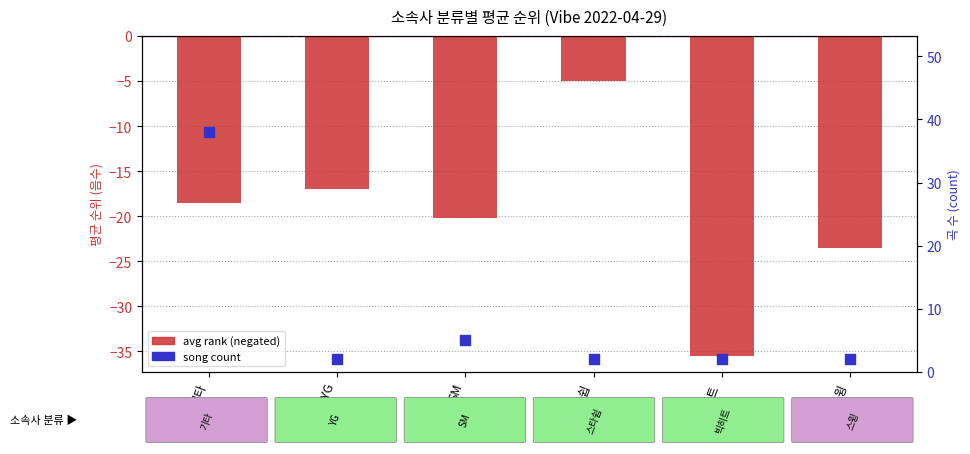

At which category is the sum across all series the highest?

기타